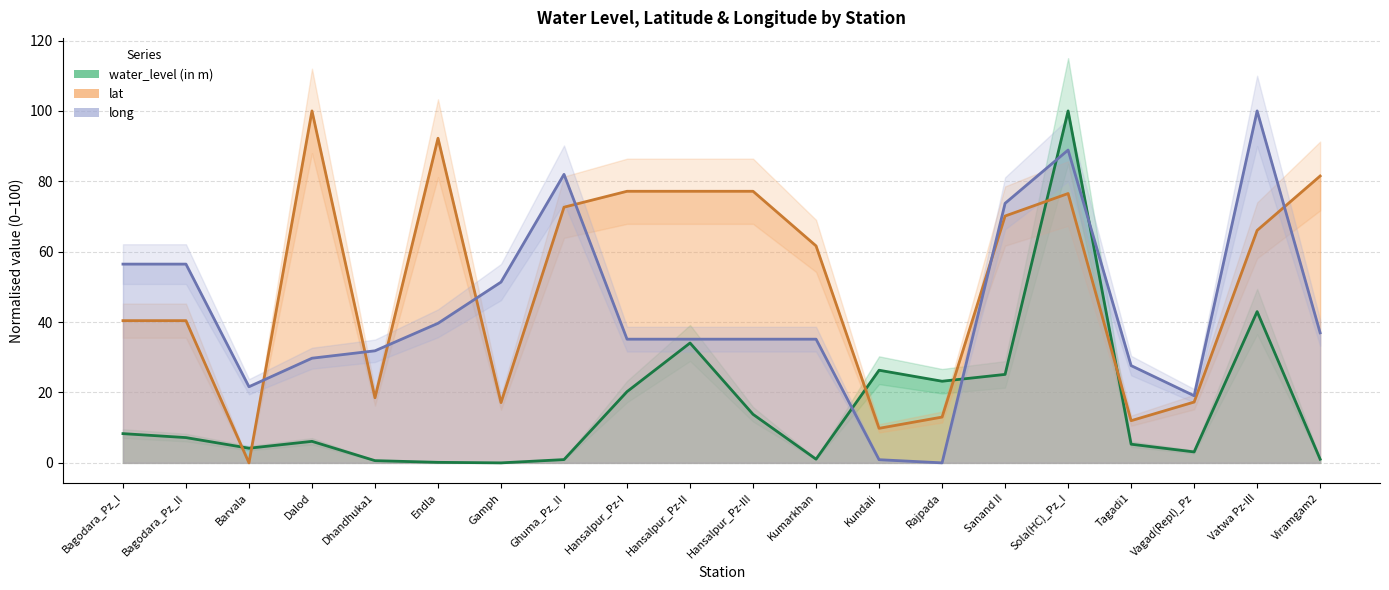

True or false: lat has more than 1 points higher than both neighbors.

True